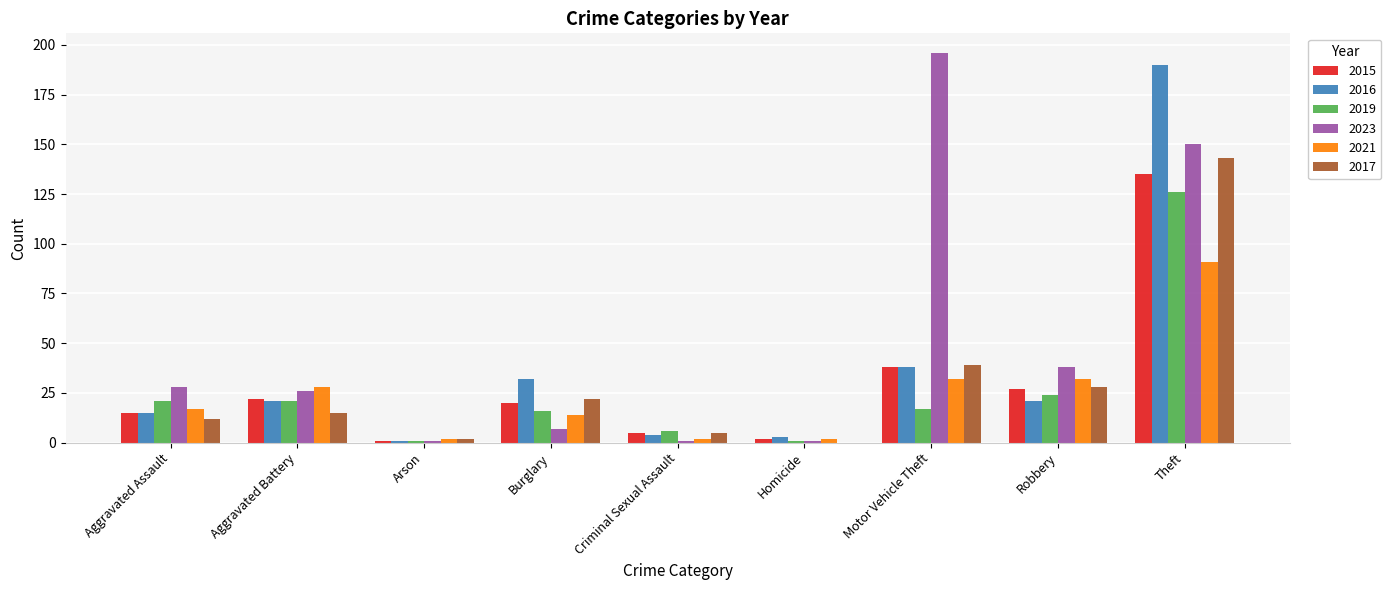

What is the sum of all 2017 values?

266